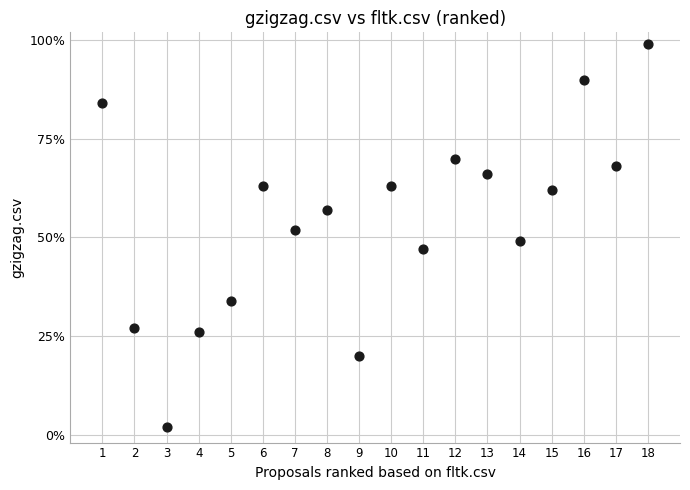

What is the range of X values (max minus min)?

17.0